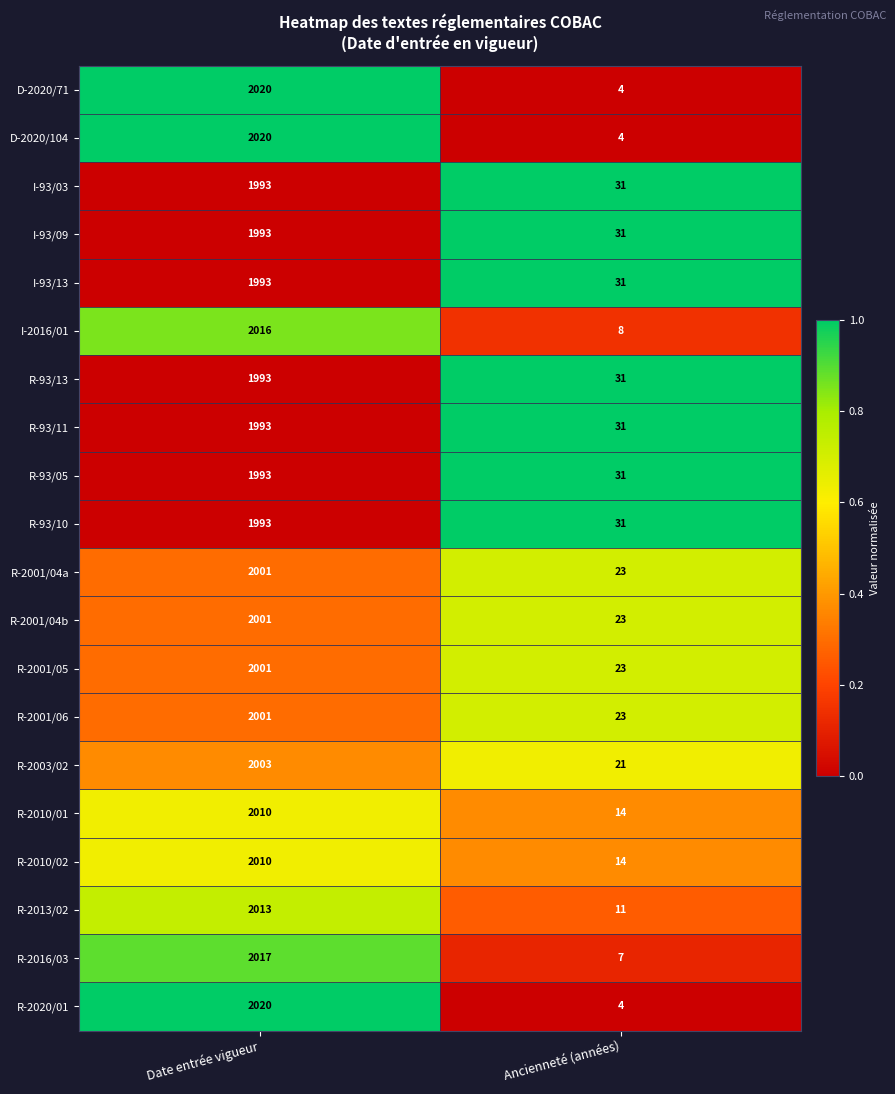

The I-2016/01 series shows 881 at Date entrée vigueur. True or false?

False